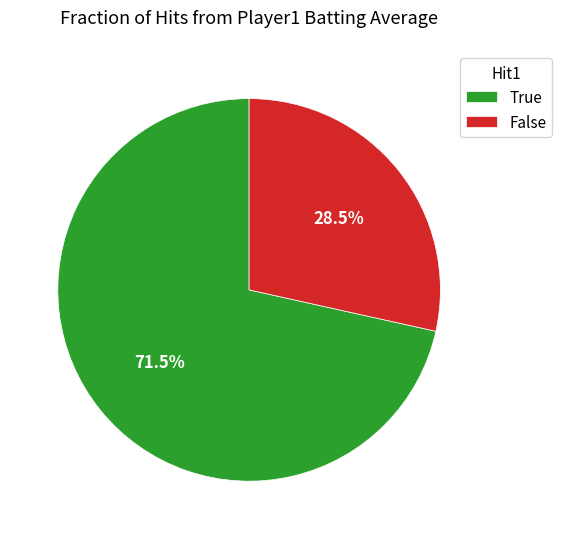

Between True and False, which is larger?

True